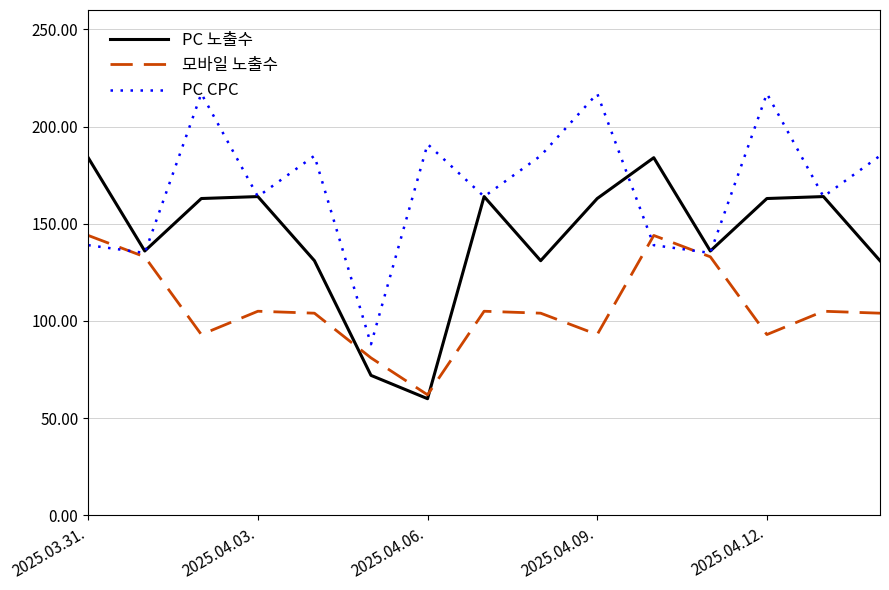

What is the minimum value for 모바일 노출수?

62